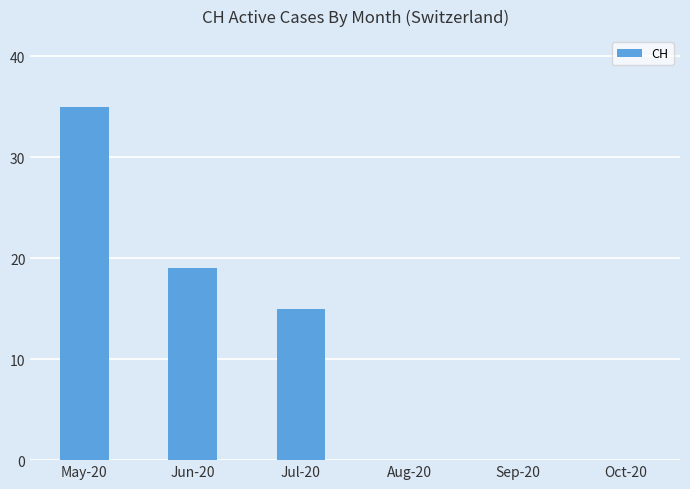

The chart shows a value of 0 at Oct-20. True or false?

True